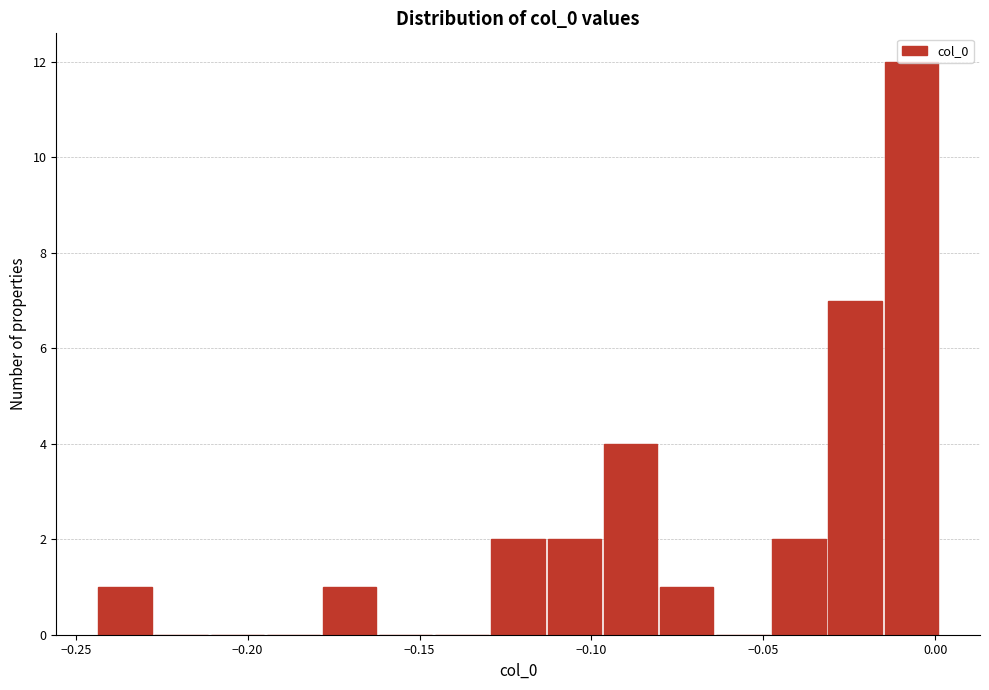

Read against the x-axis, roughly where is the centre of the tallest bar?

-0.005